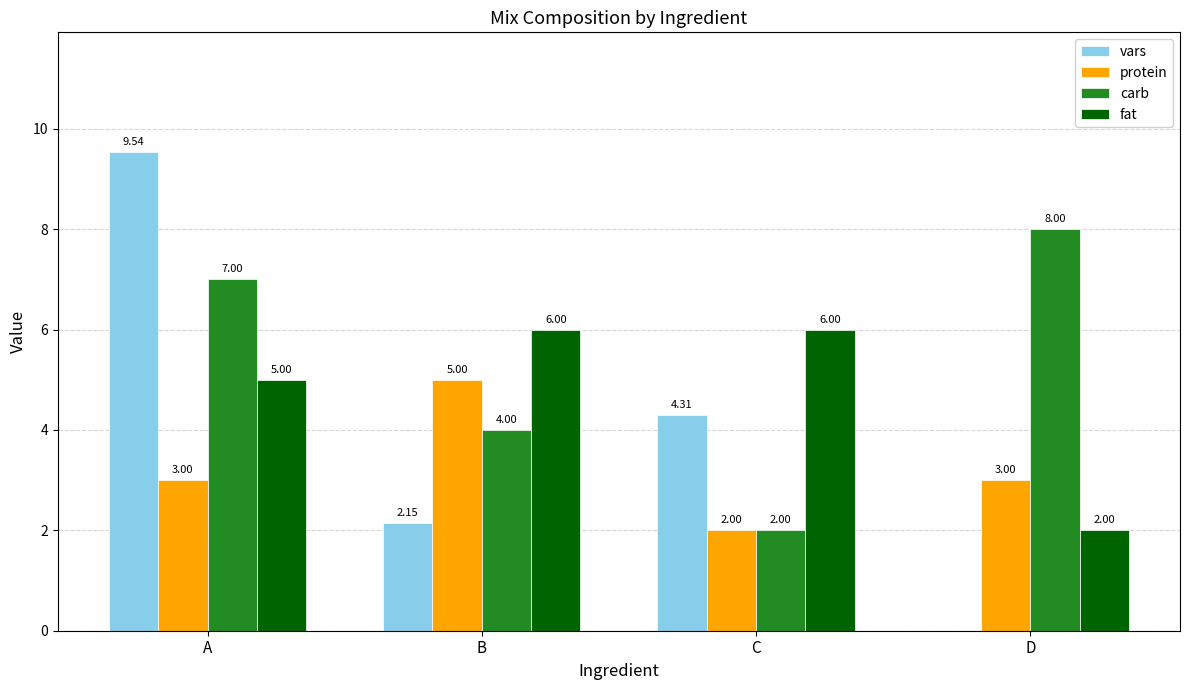

At which label does vars first exceed 4?

A